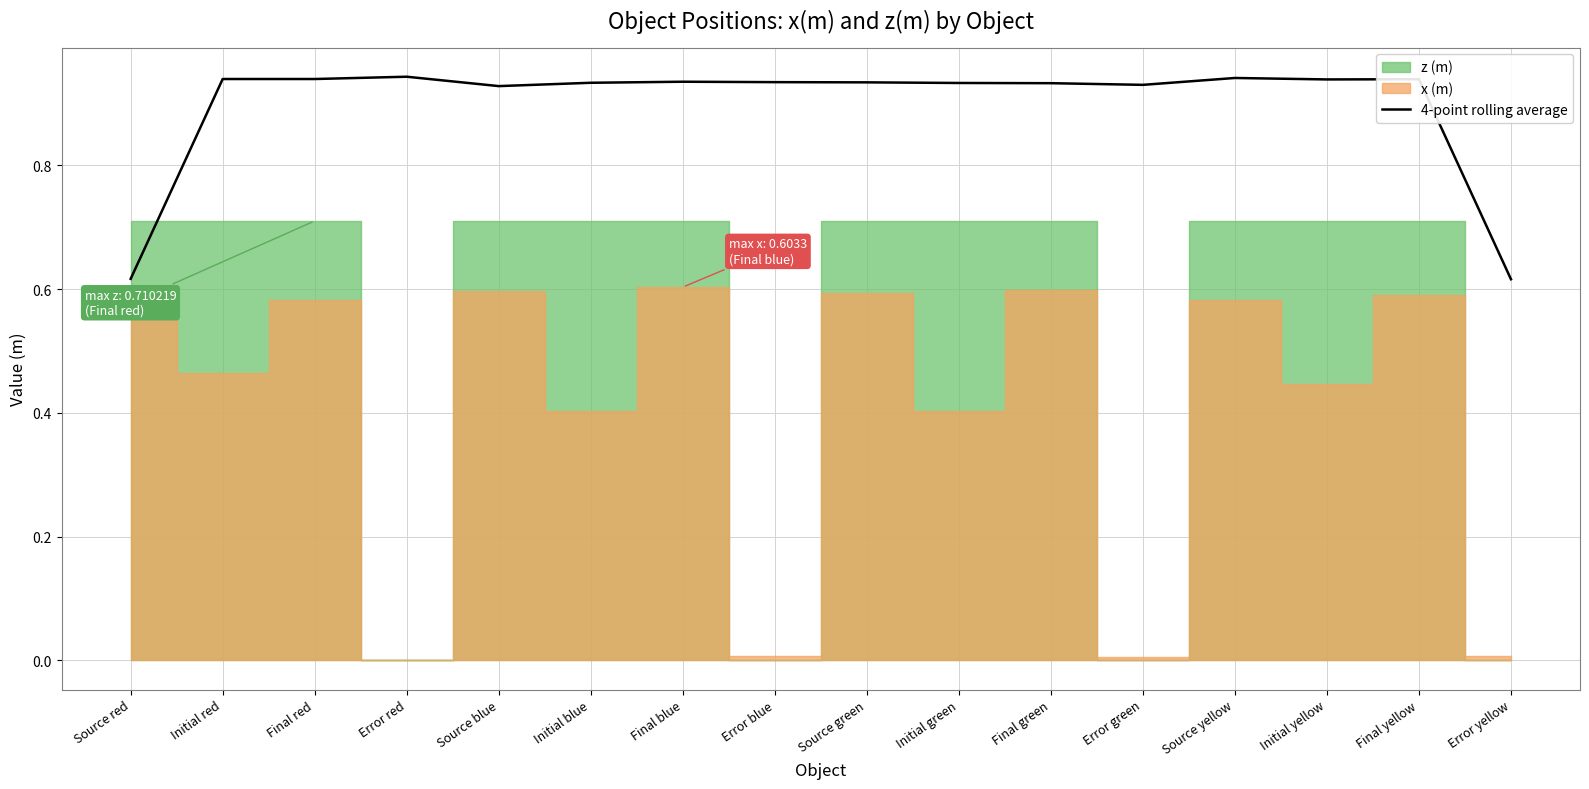

What is the label of the 10th point from the left?

Initial green